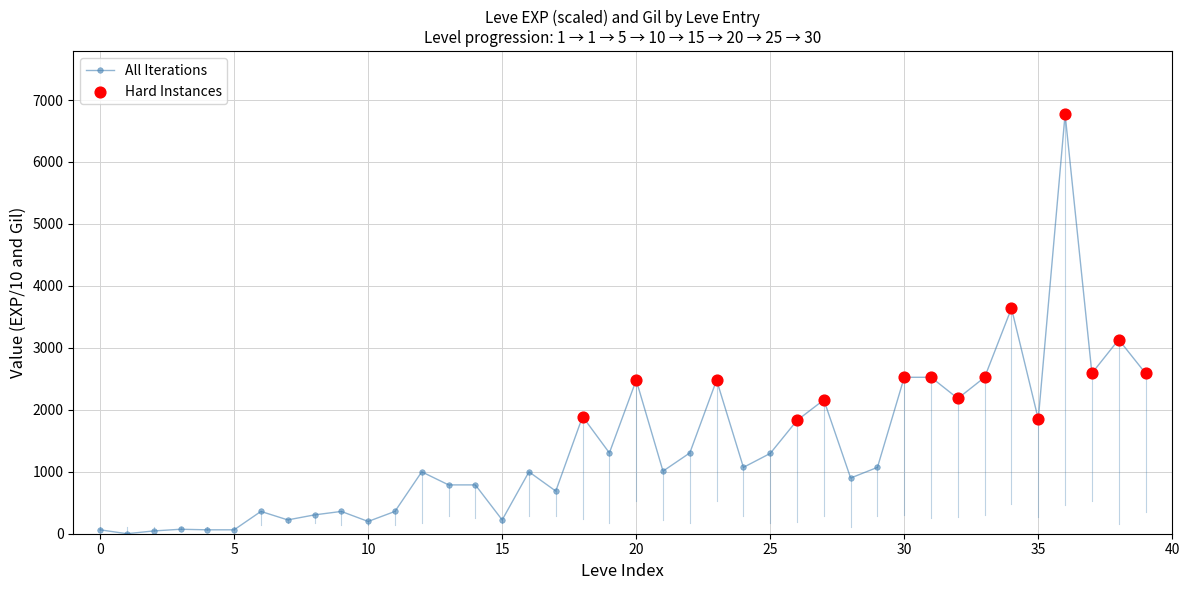

What is the sum of all values?

55721.1